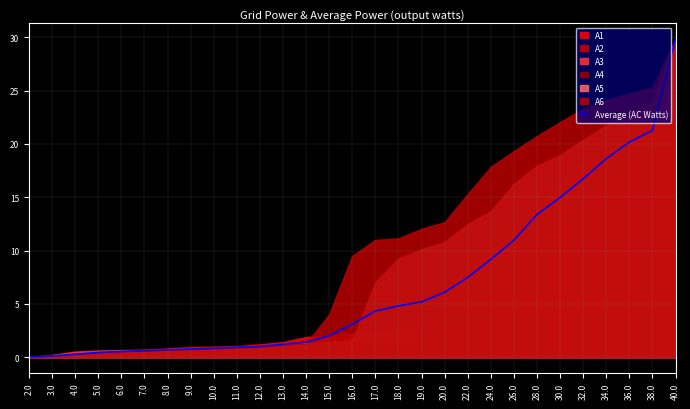

Reading right to left, what are all the values shown in this chart?

29.8	21.3	20.2	18.6	16.7	15.0	13.4	11.0	9.2	7.5	6.1	5.2	4.8	4.3	3.1	2.0	1.4	1.2	1.0	0.9	0.8	0.8	0.7	0.6	0.5	0.4	0.3	0.1	0.0